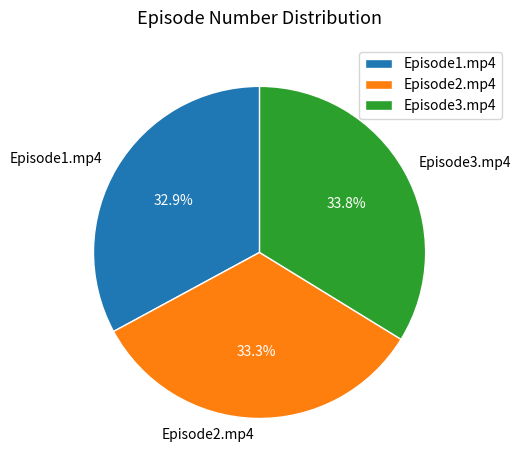

Count the number of slices in the pie.

3